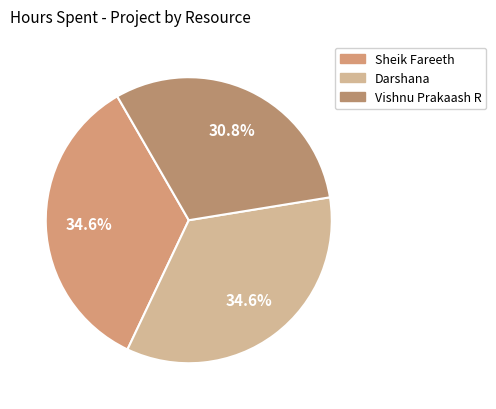

How many segments does this pie chart have?

3